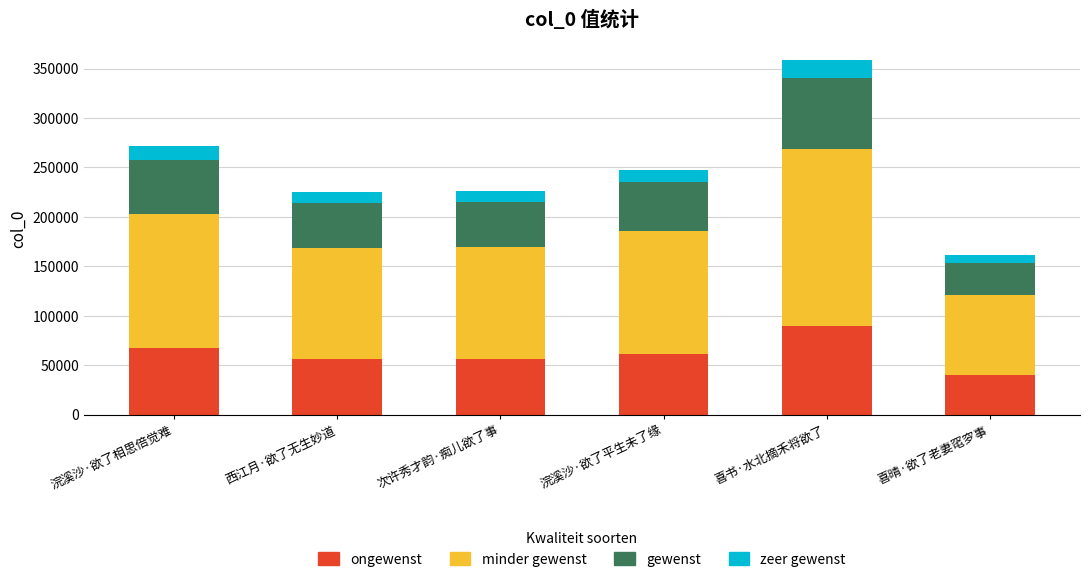

At which category is the sum across all series the highest?

喜书·水北摘禾将欲了